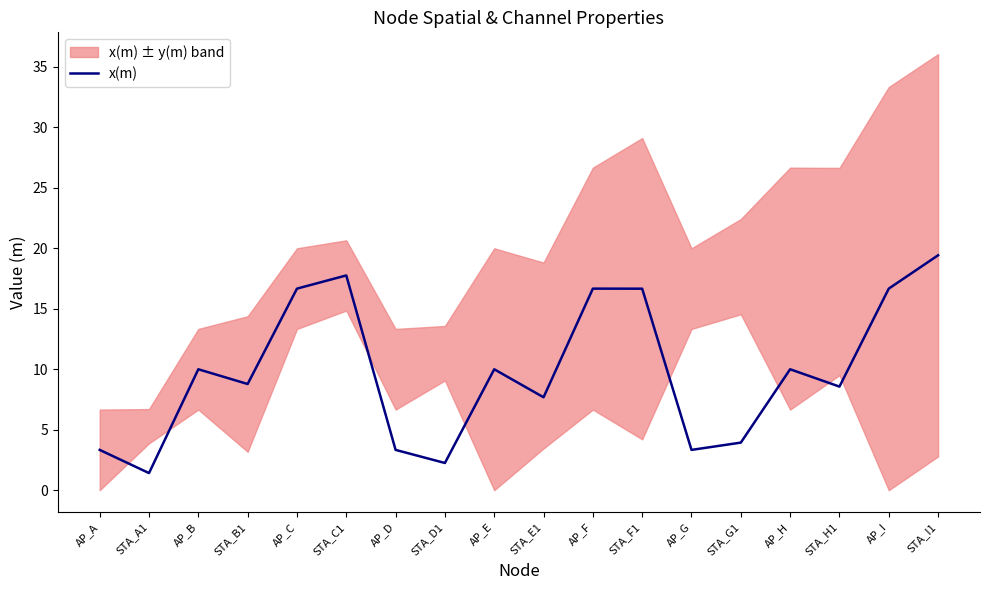

Reading left to right, transcribe all the data shown in this chart.

AP_A=3.3	STA_A1=1.4	AP_B=10.0	STA_B1=8.8	AP_C=16.7	STA_C1=17.8	AP_D=3.3	STA_D1=2.3	AP_E=10.0	STA_E1=7.7	AP_F=16.7	STA_F1=16.7	AP_G=3.3	STA_G1=3.9	AP_H=10.0	STA_H1=8.6	AP_I=16.7	STA_I1=19.4